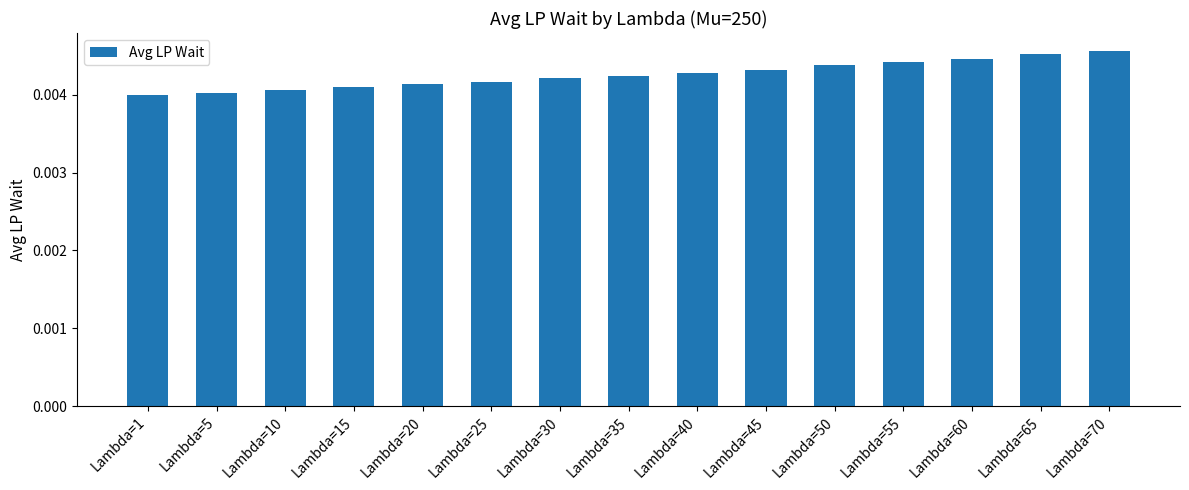

How many values are between 0 and 1?

15